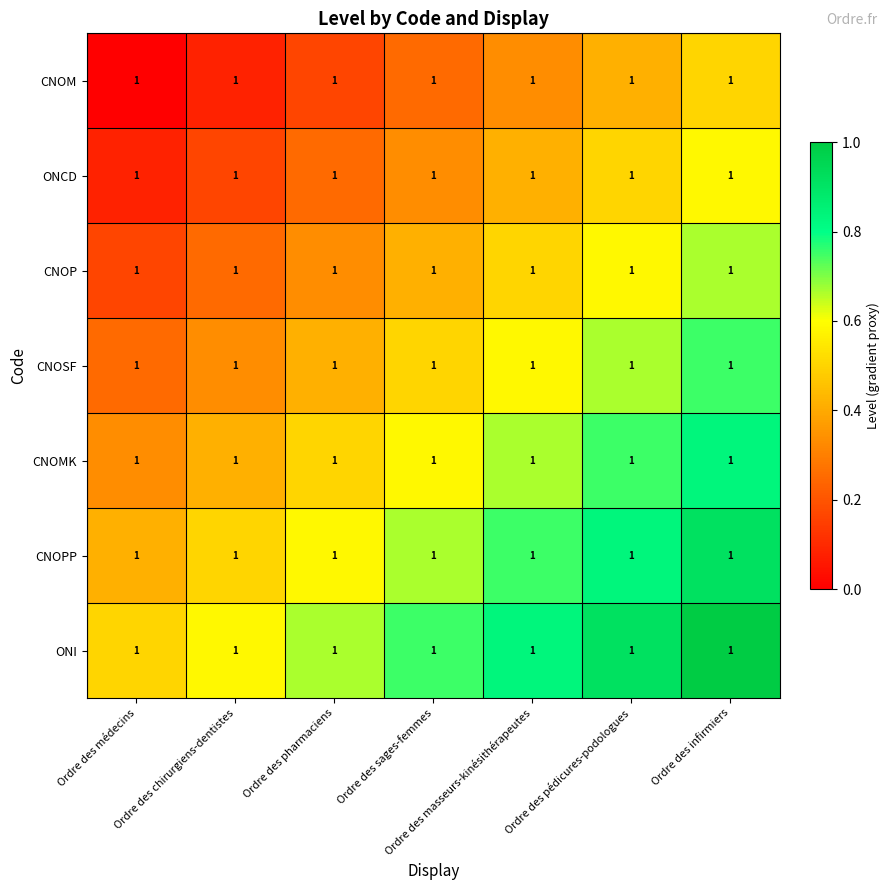

Rank the categories by CNOPP value from highest to lowest.

Ordre des infirmiers, Ordre des pédicures-podologues, Ordre des masseurs-kinésithérapeutes, Ordre des sages-femmes, Ordre des pharmaciens, Ordre des chirurgiens-dentistes, Ordre des médecins